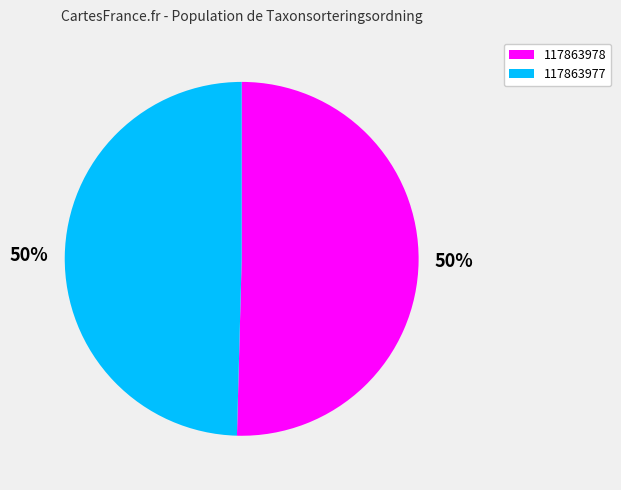

Is the sum of 117863977 and 117863978 greater than half?

Yes